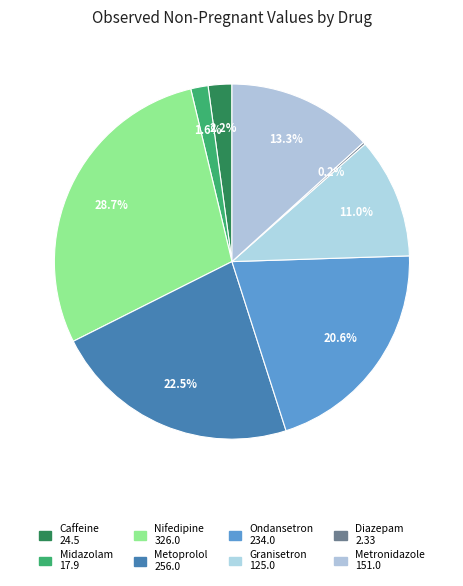

To the nearest percent, what percentage of the pie is Midazolam?

2%